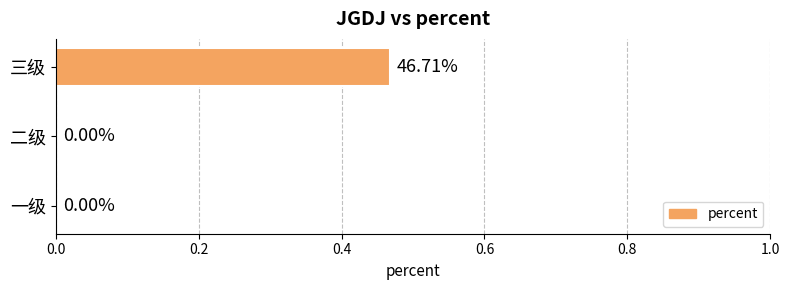

At which category does the chart reach its peak across all series?

三级